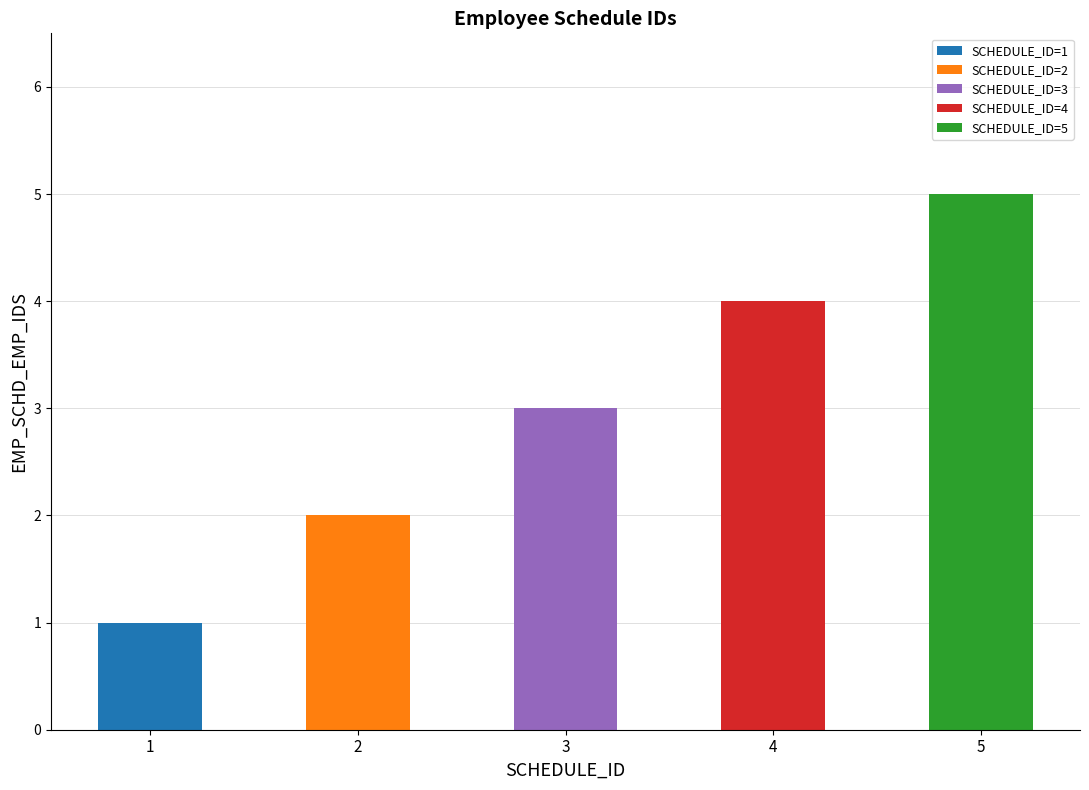

List the labels in order of value, smallest first.

1, 2, 3, 4, 5